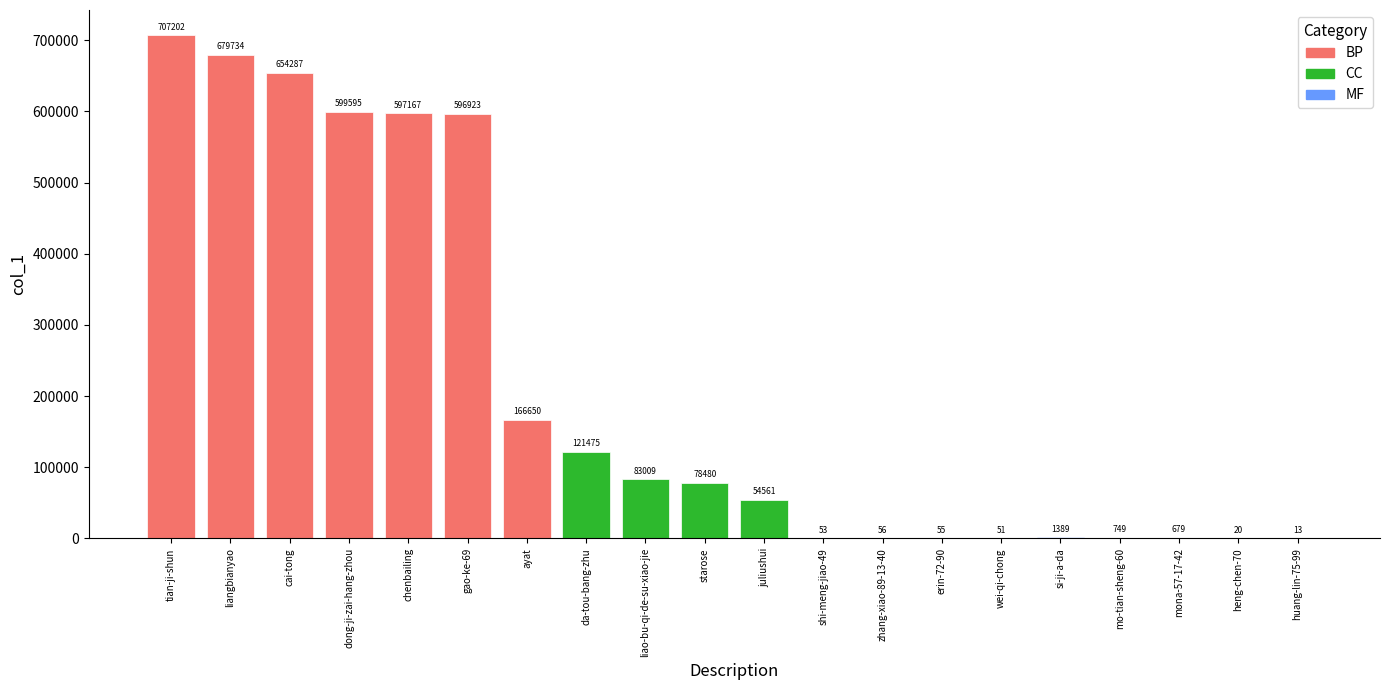

Where is the data nearest to the value 353607?

ayat